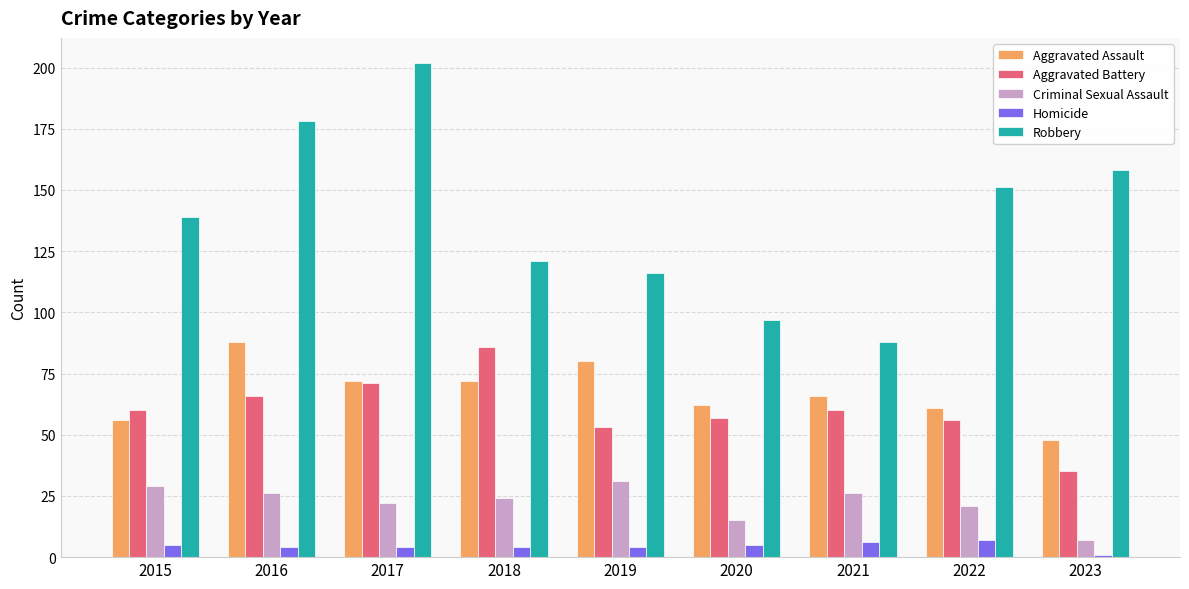

What value does the Aggravated Assault series have at 2017, to the nearest 5?

70